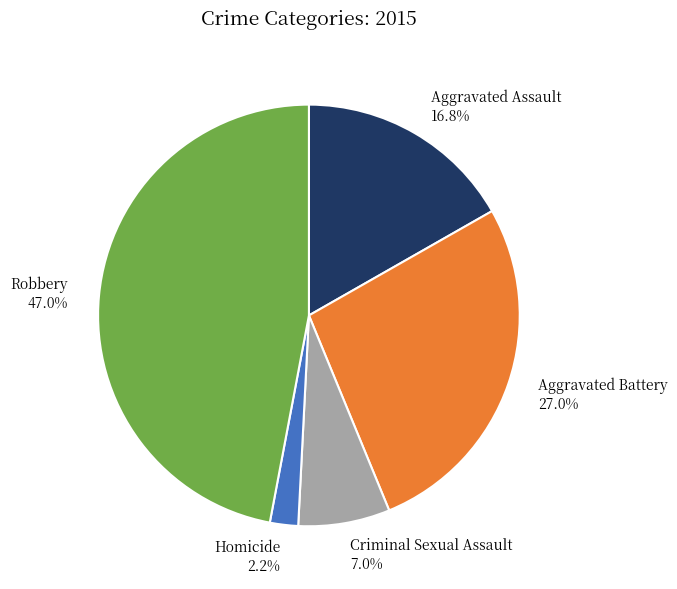

Between Robbery and Aggravated Battery, which is larger?

Robbery